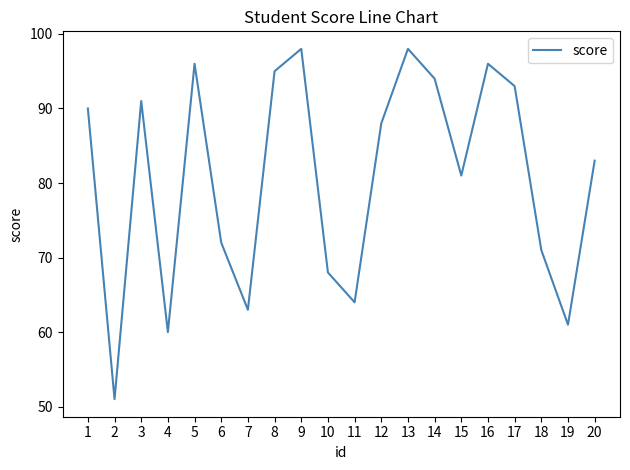

Is it true that the value at 9 is 163?

False